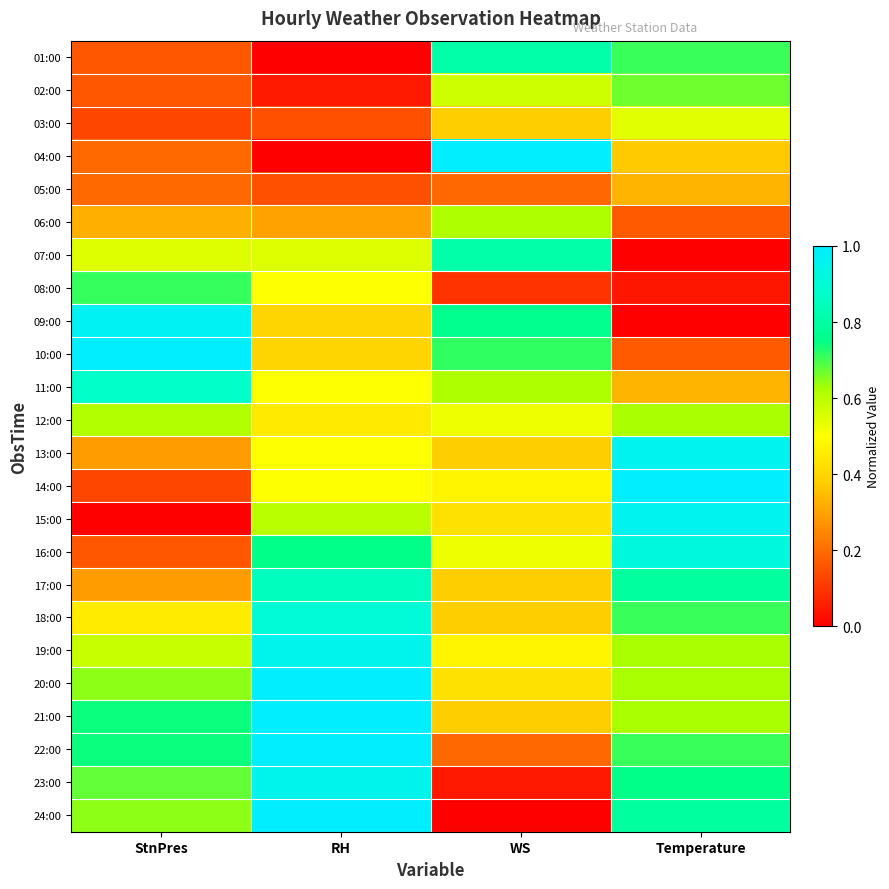

Between StnPres and Temperature, which is larger?

Temperature